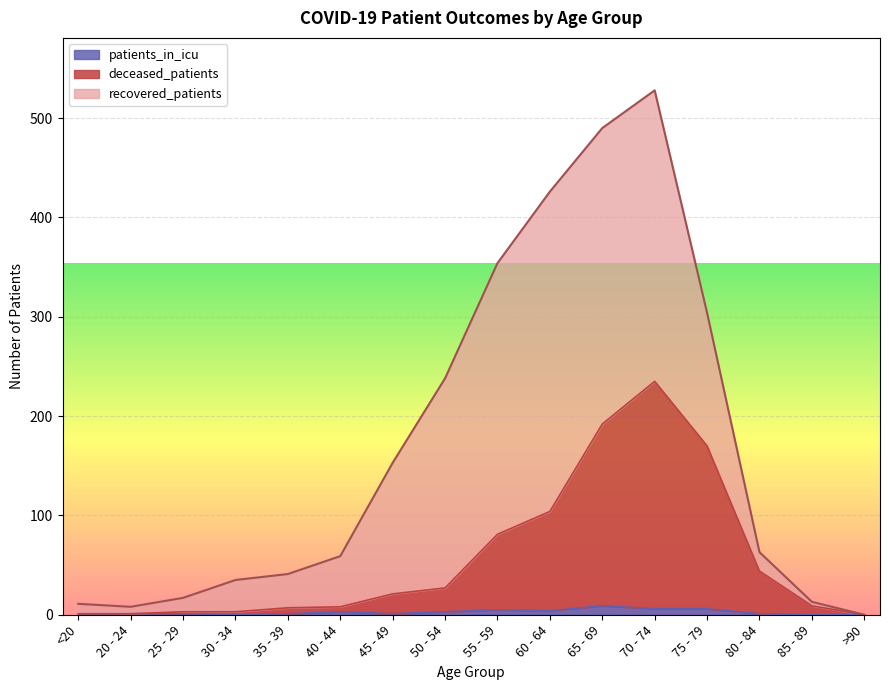

At which category is the sum across all series the highest?

70 - 74